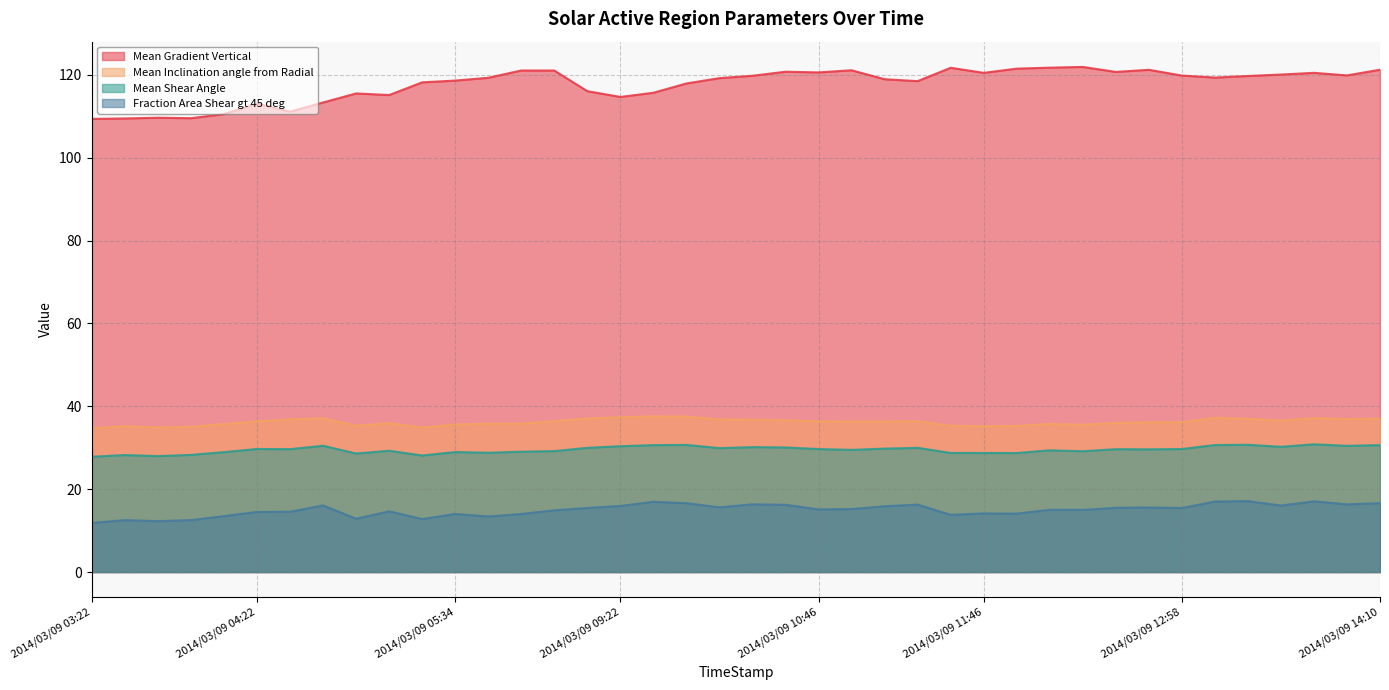

True or false: Mean Inclination angle from Radial and Fraction Area Shear gt 45 deg intersect in this chart.

False